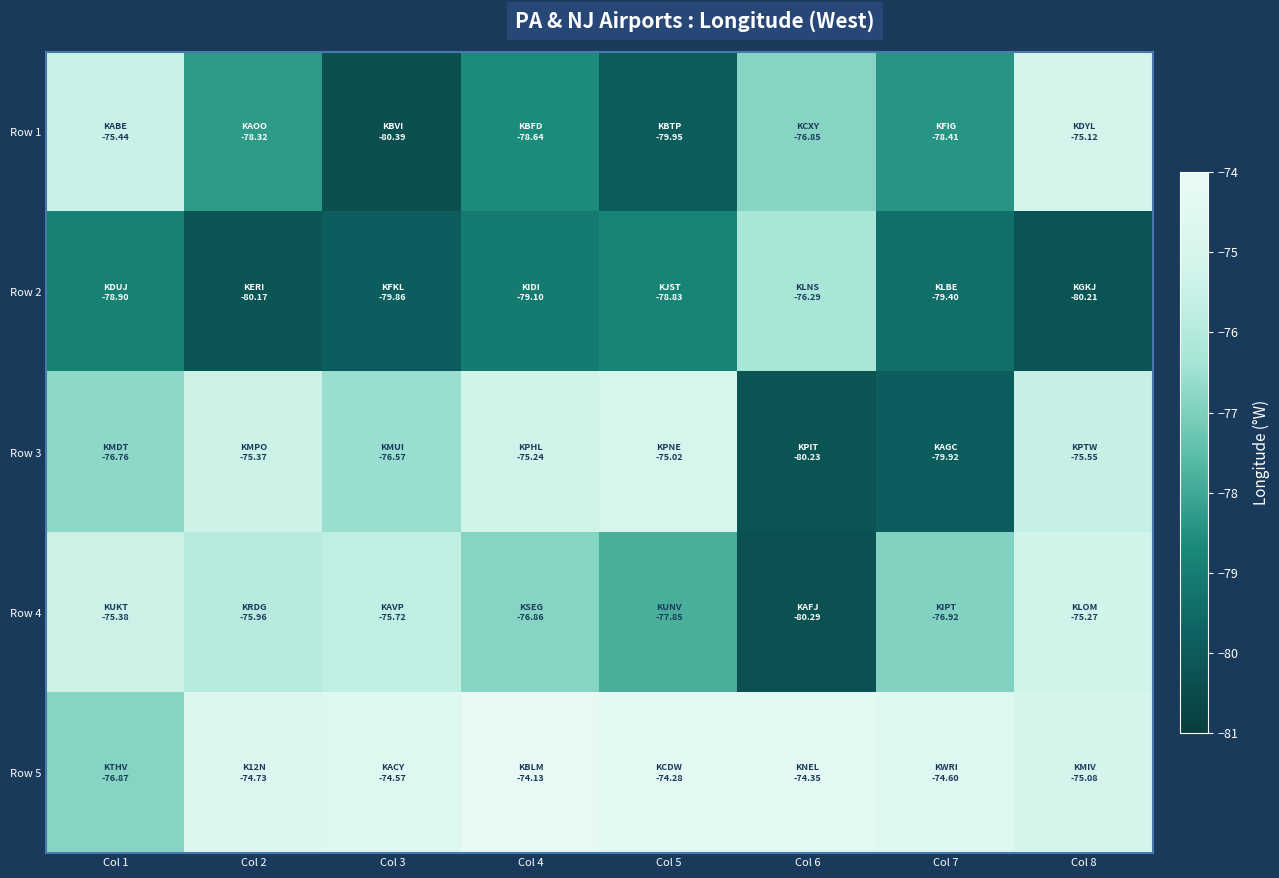

Which category has the lowest value across all series?

Col 3